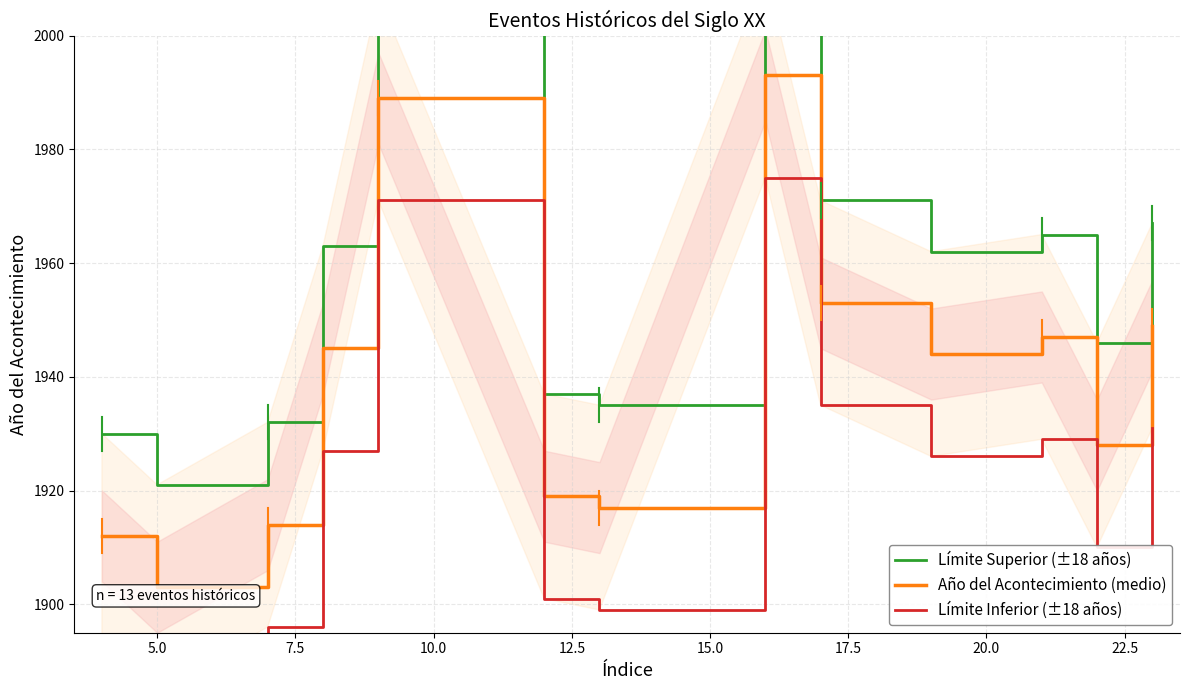

What is the smallest value displayed?

1885